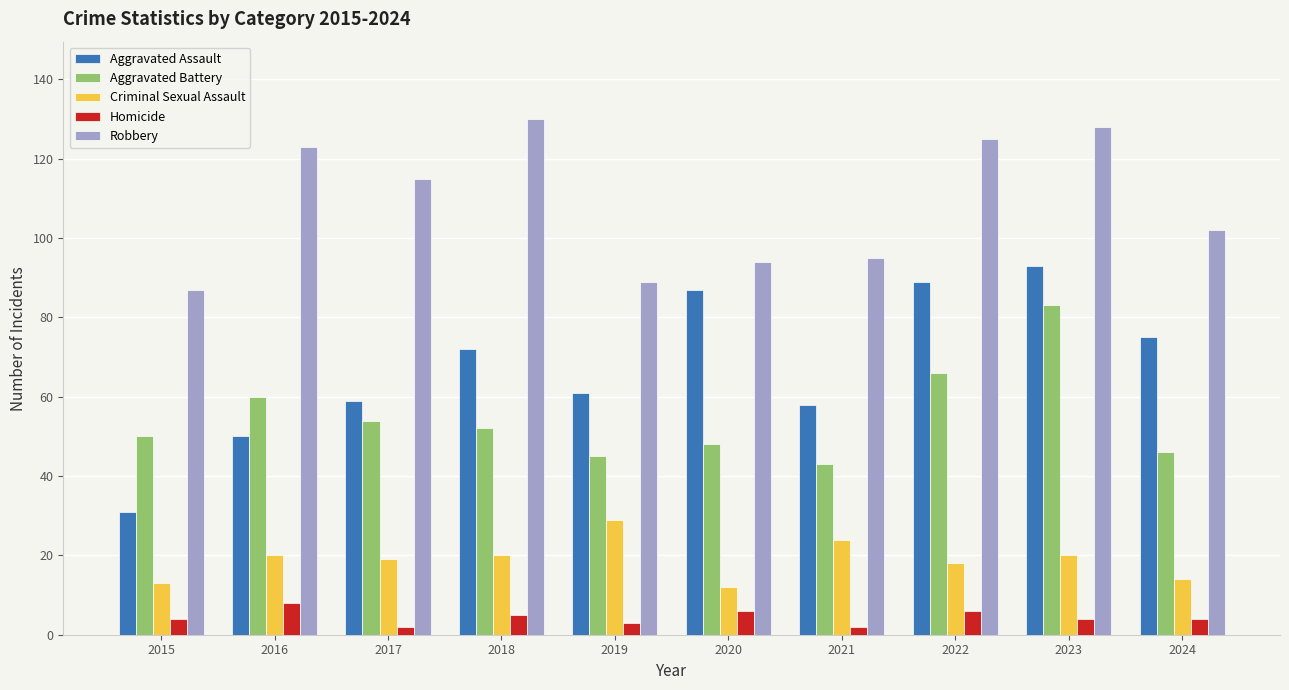

Between 2015 and 2019, which series saw the biggest shift?

Aggravated Assault